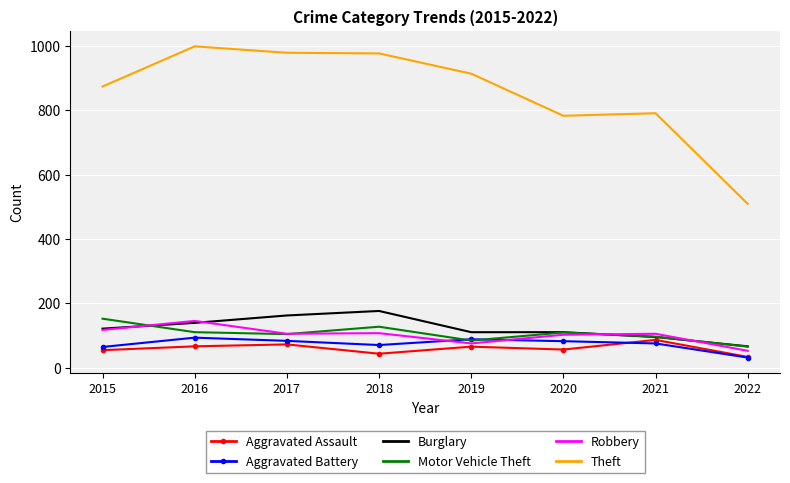

Which series ends up on top after the final intersection of Motor Vehicle Theft and Robbery?

Motor Vehicle Theft